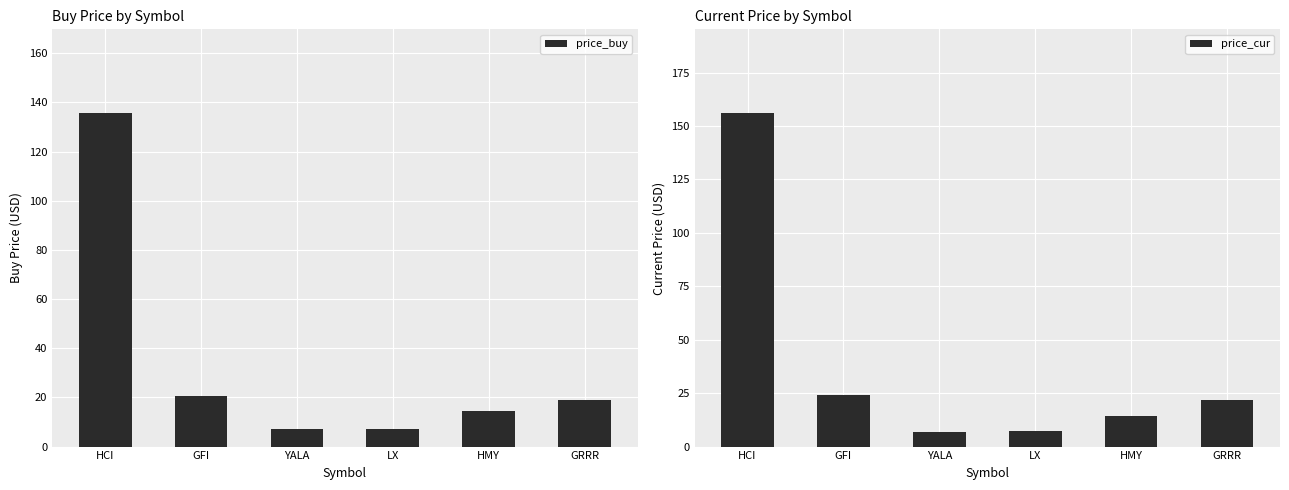

True or false: price_buy has a value of 7.3 at LX.

True